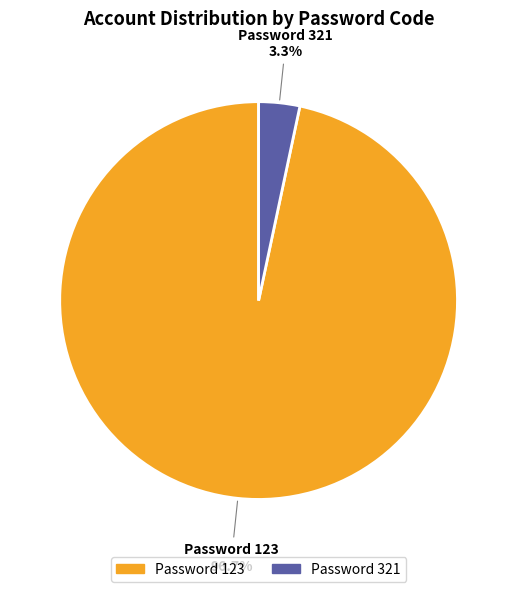

Is there any slice that represents more than half of the pie?

Yes